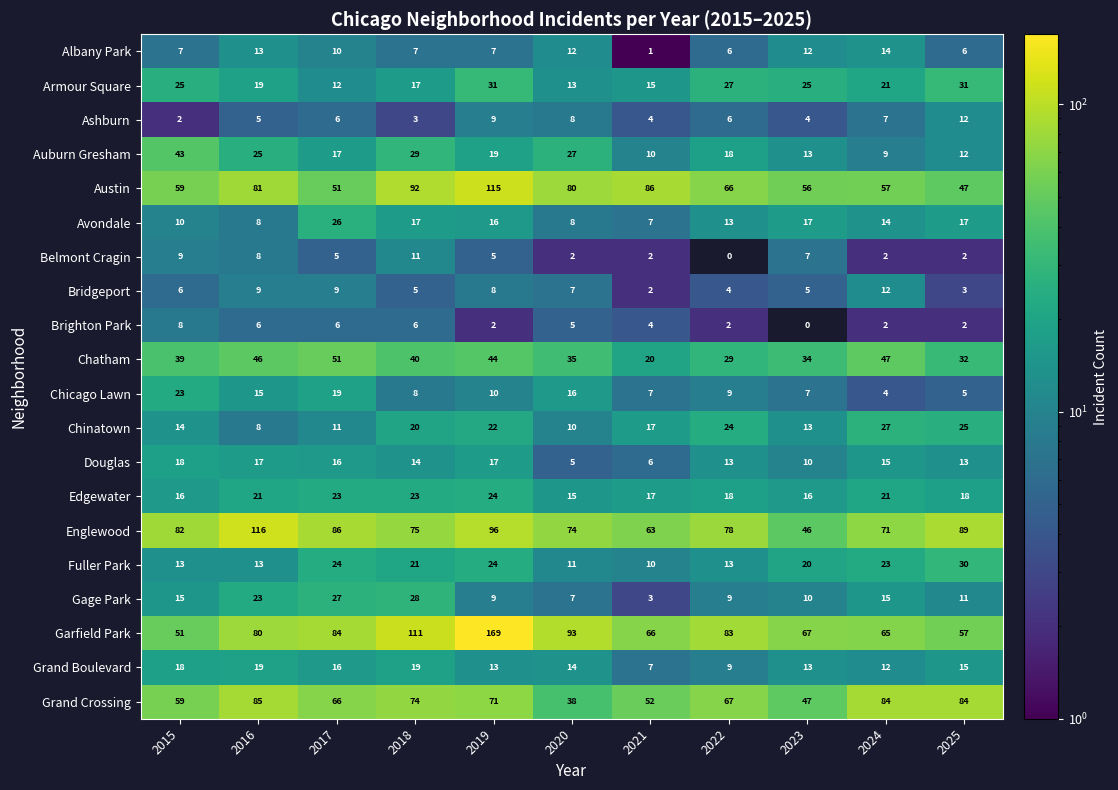

Which series changed the most between 2023 and 2025?

Englewood